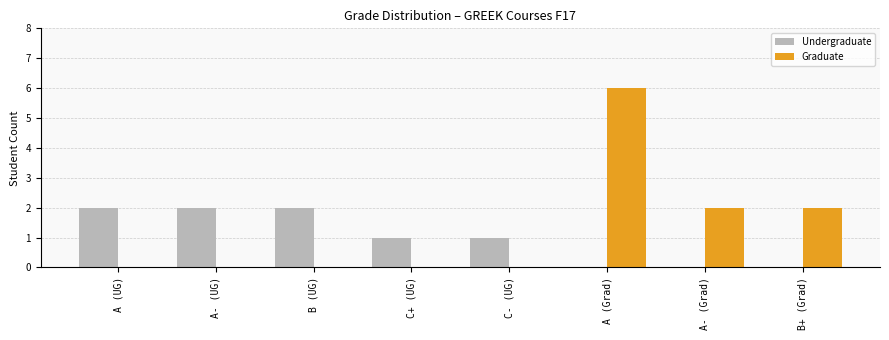

What is the difference between the Graduate values at B (UG) and B+ (Grad)?

2